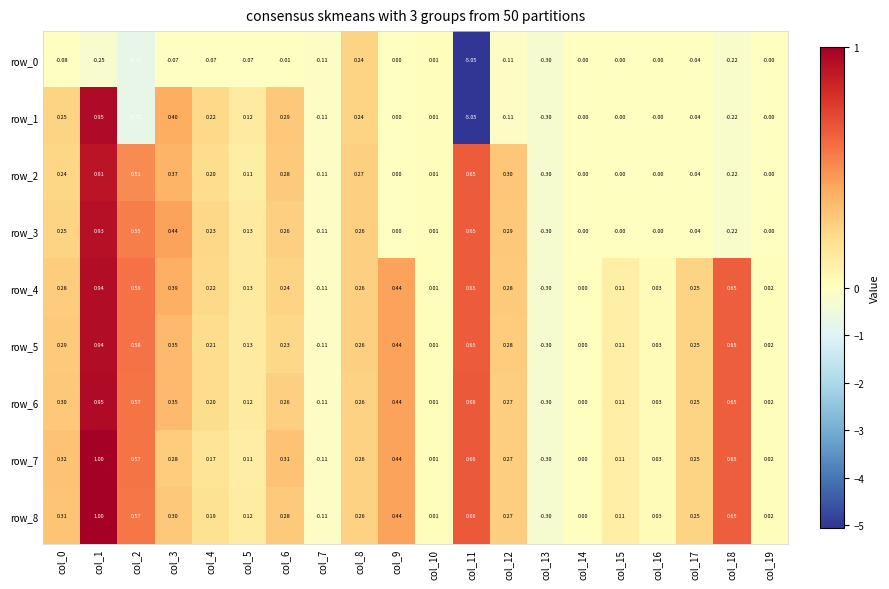

Which series has the largest total across all categories?

row_4